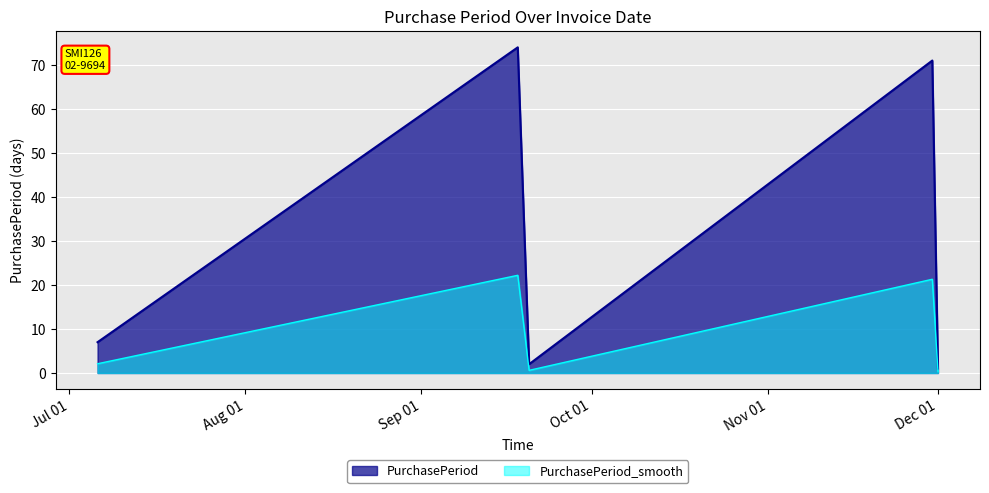

Rank the series by their average value, from lowest to highest.

PurchasePeriod_smooth, PurchasePeriod